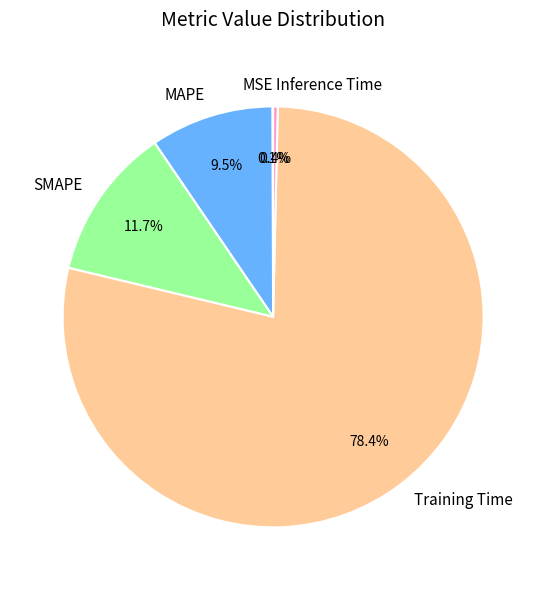

Between Inference Time and SMAPE, which is larger?

SMAPE